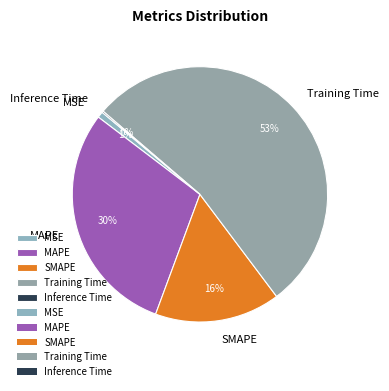

Between MSE and SMAPE, which is larger?

SMAPE